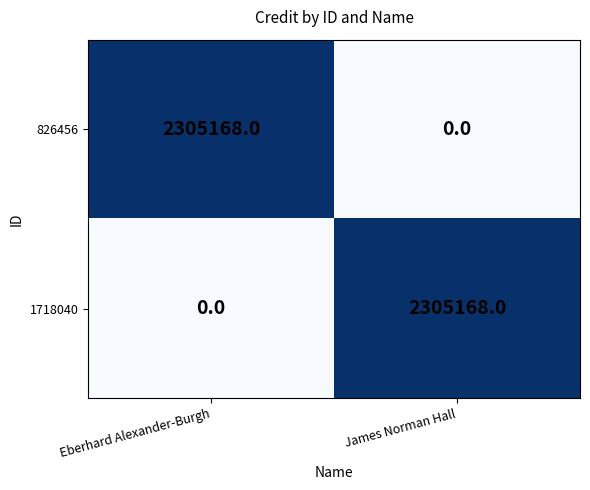

What is the total value across all series at Eberhard Alexander-Burgh?

2305168